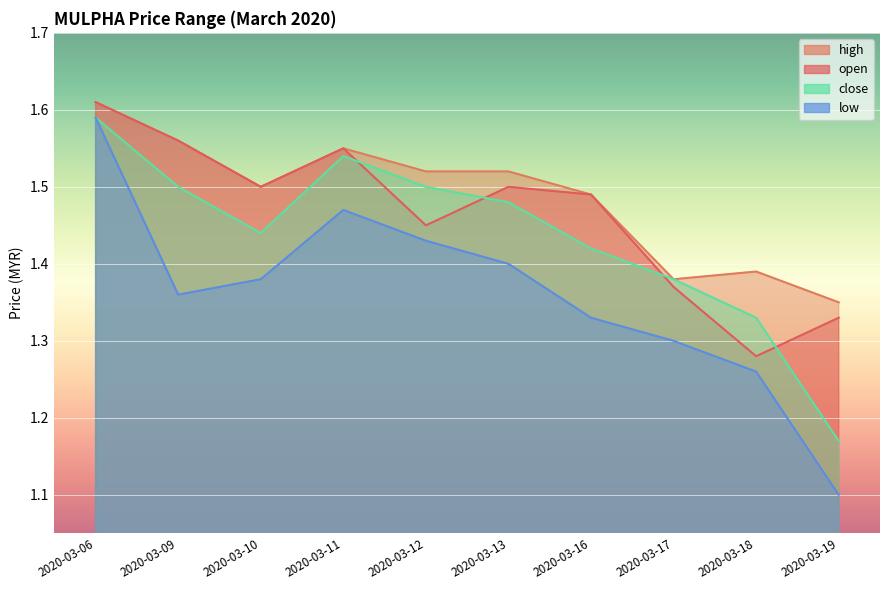

What is the greatest value displayed?

1.6